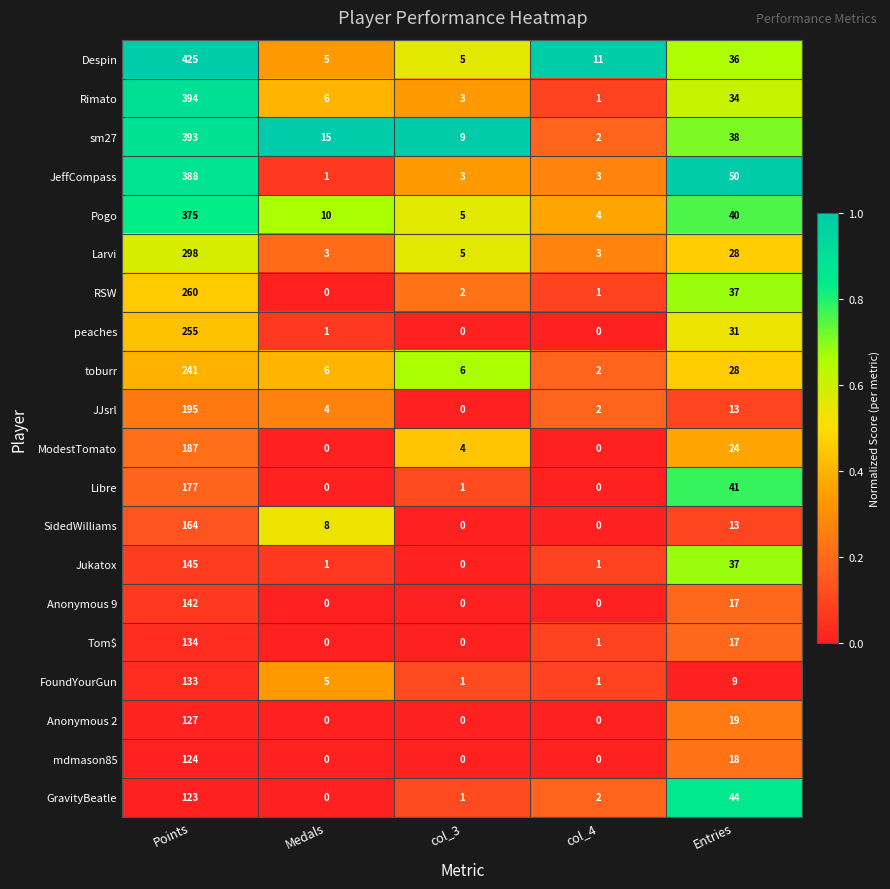

What is the maximum value shown in the chart?

425